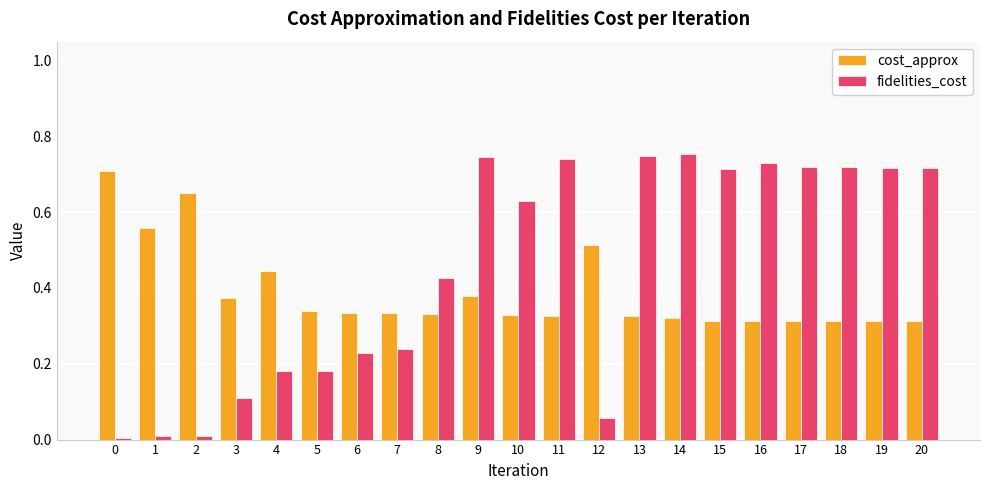

List the series in order of their peak value, lowest first.

cost_approx, fidelities_cost